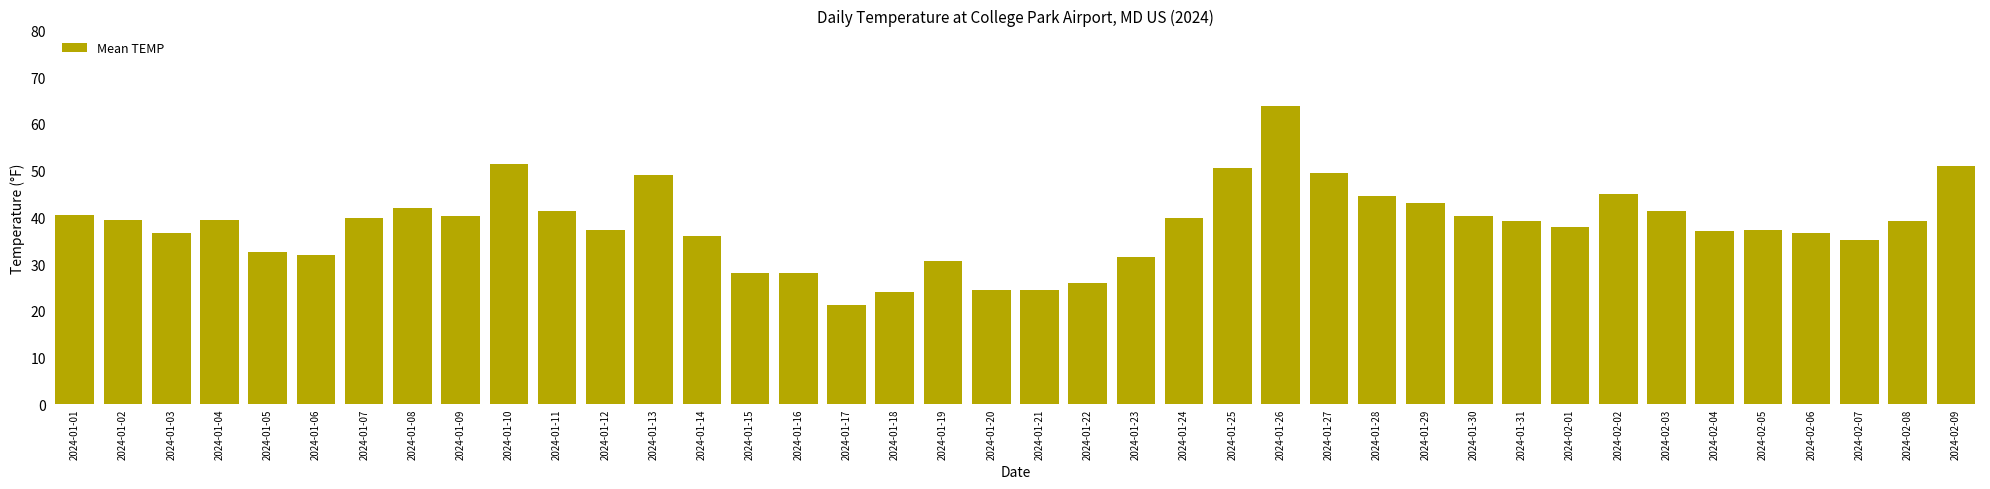

Does the chart contain stacked bars?

No